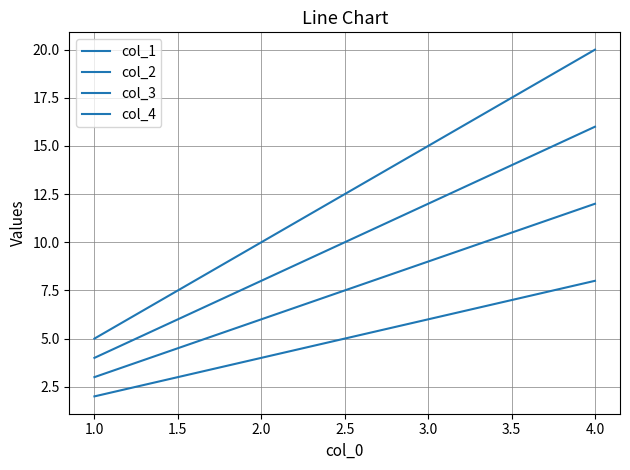

Reading left to right, extract all data points from this chart.

col_1: 2	4	8
col_2: 3	6	12
col_3: 4	8	16
col_4: 5	10	20